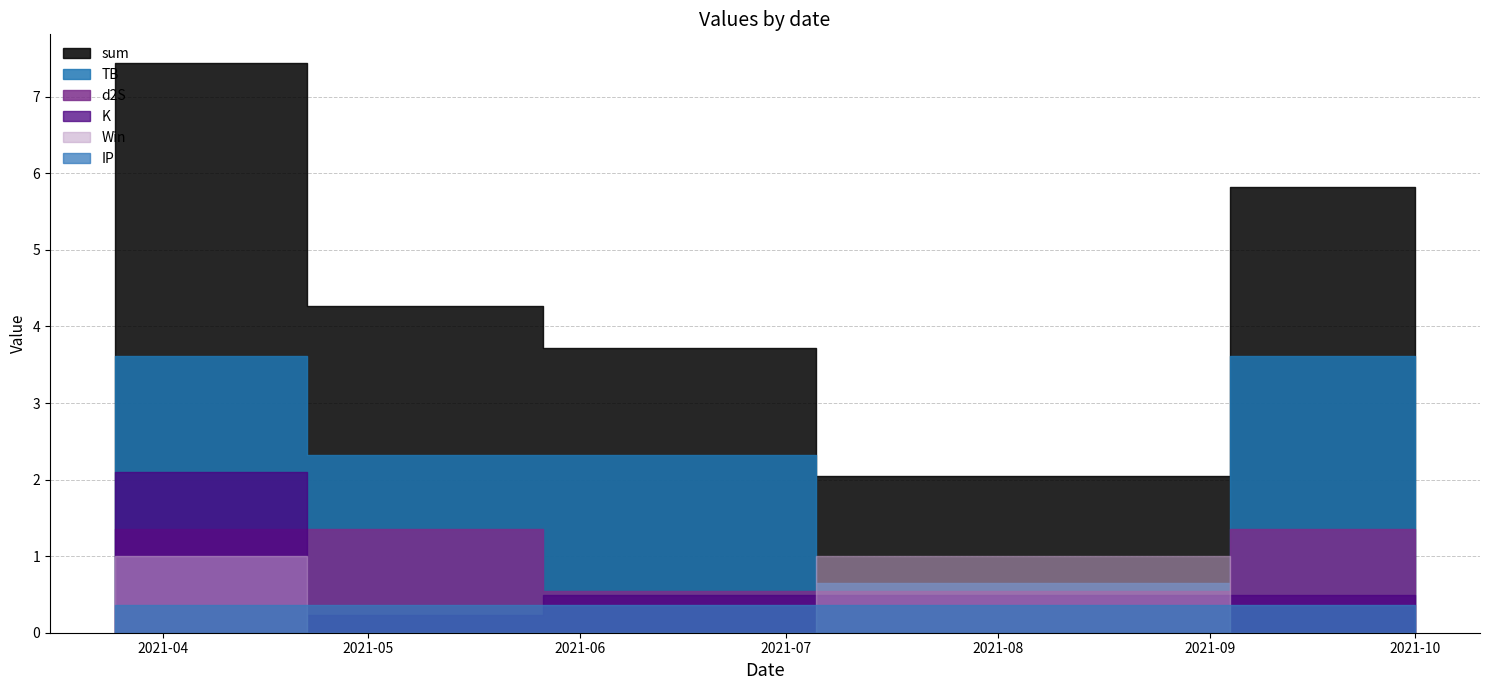

List the labels in order of Win value, largest first.

2021-03-25, 2021-08-08, 2021-05-20, 2021-06-02, 2021-10-01